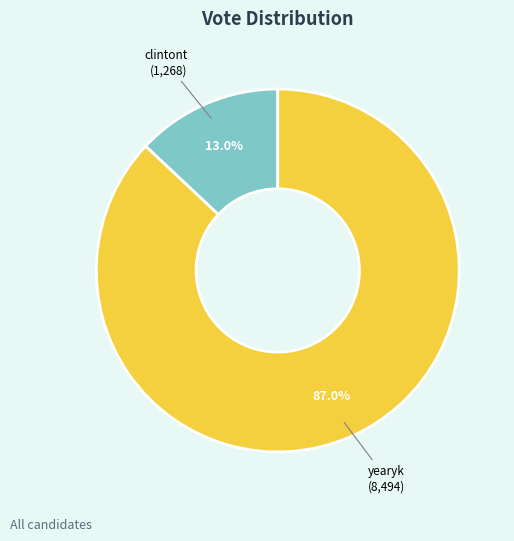

Which slice is the smallest?

clintont